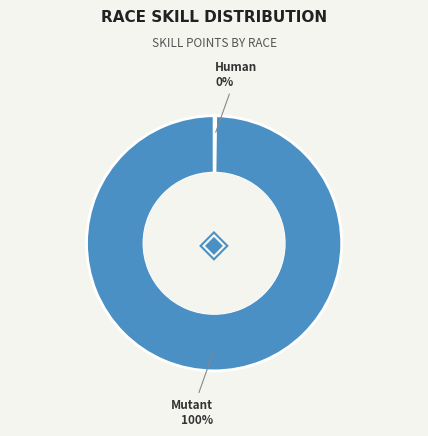

Is there any slice that represents more than half of the pie?

Yes